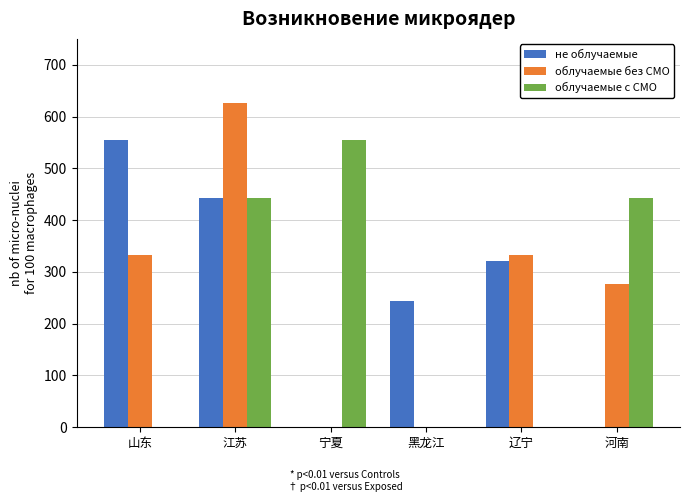

Are the bars grouped side by side (vs. stacked)?

Yes